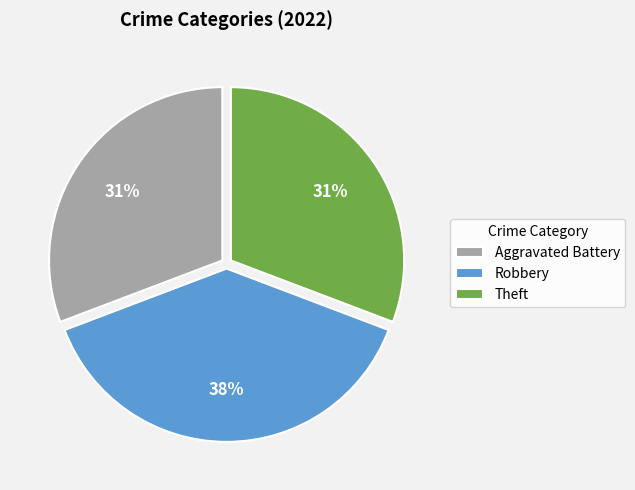

Does any single category account for the majority?

No